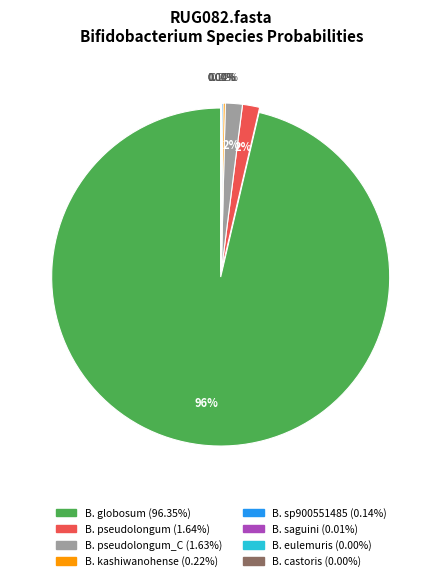

True or false: s__Bifidobacterium sp900551485 accounts for 0% of the total.

True